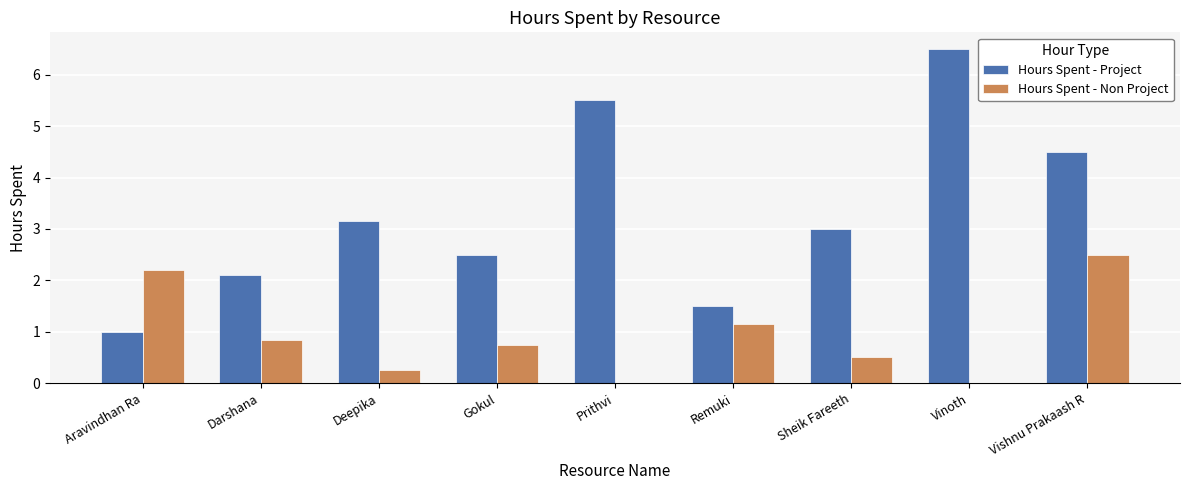

True or false: Hours Spent - Project has a value of 3.1 at Deepika.

True